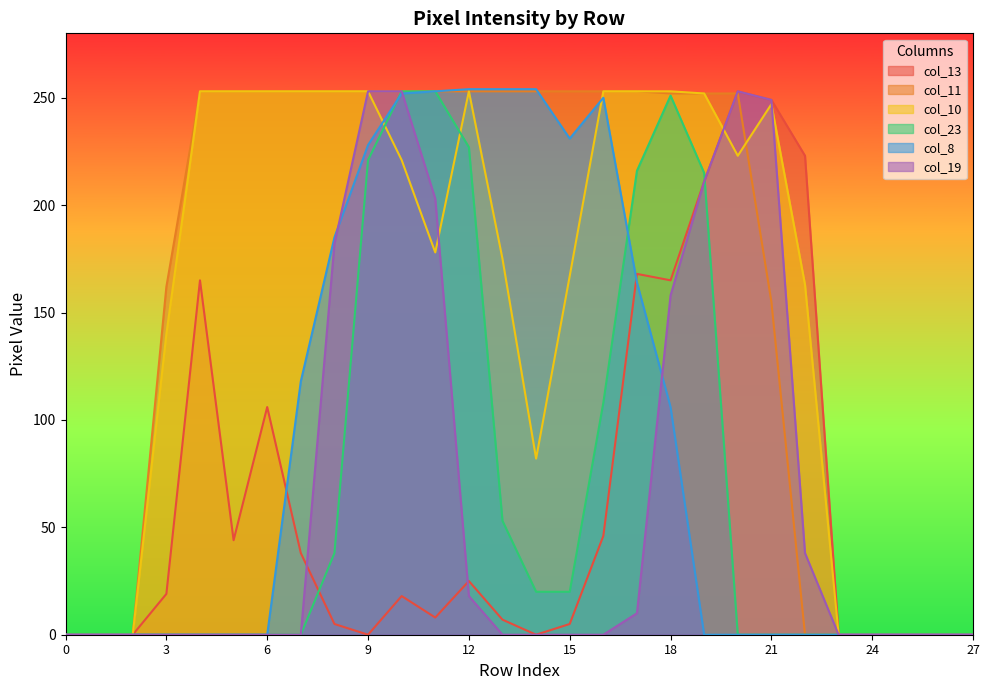

What are all the series names shown in the legend?

col_13, col_11, col_10, col_23, col_8, col_19